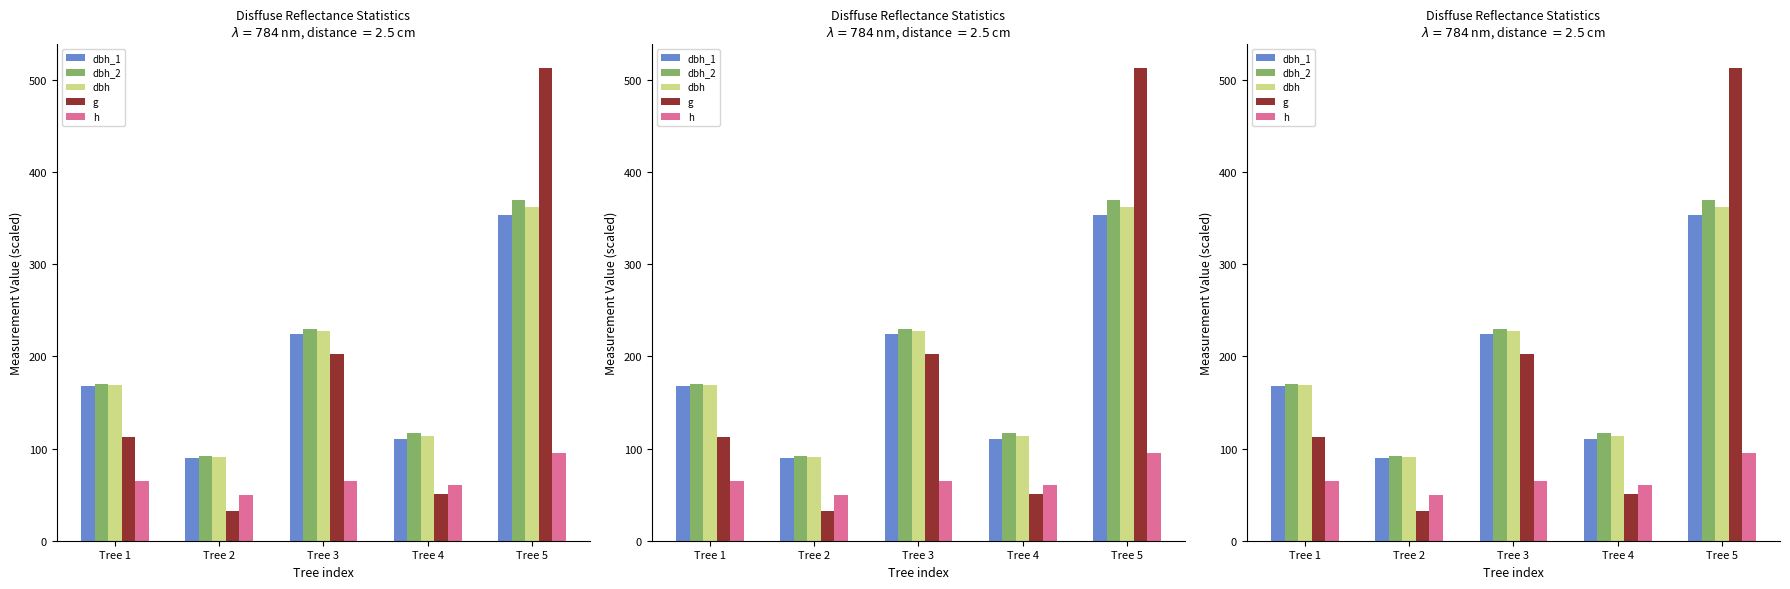

List the labels in order of g value, largest first.

Tree 5, Tree 3, Tree 1, Tree 4, Tree 2